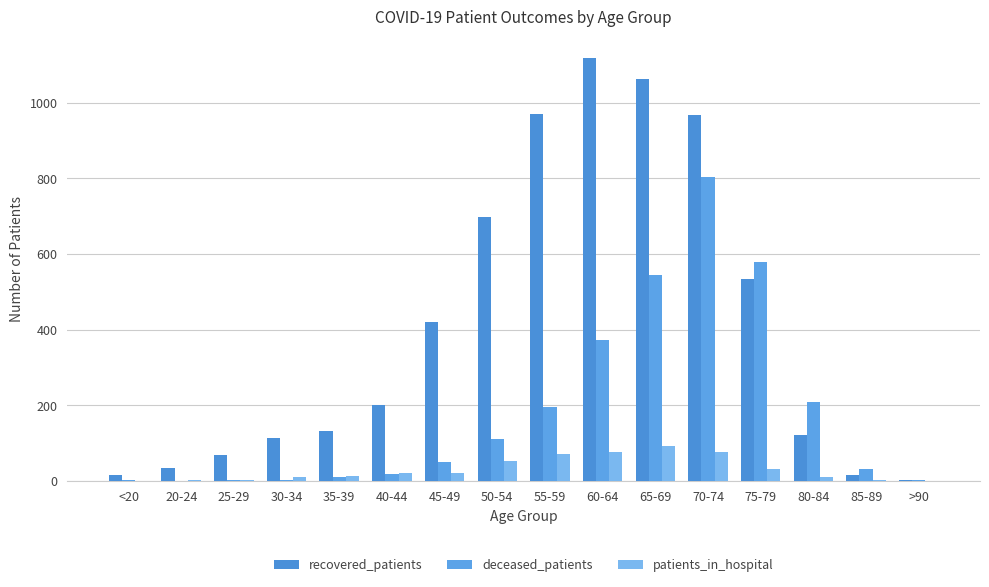

How many groups of bars are there?

16